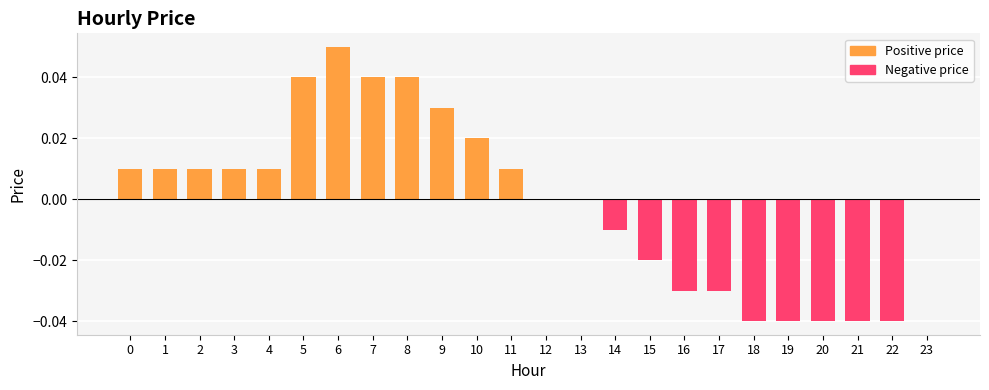

True or false: the data shows 0.1 at 13.

False